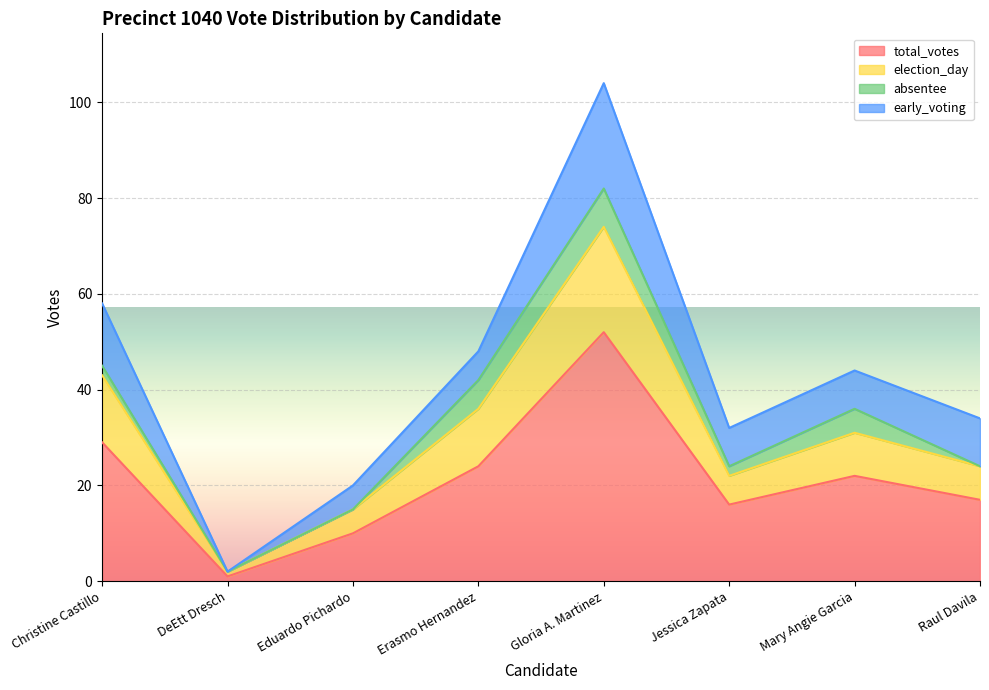

How many lines are shown in the chart?

4